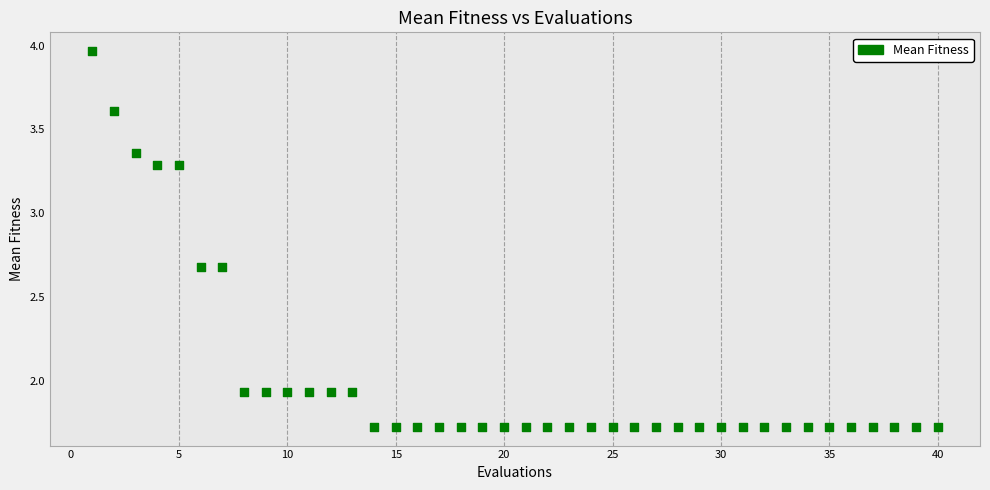

What is the range of X values (max minus min)?

39.0